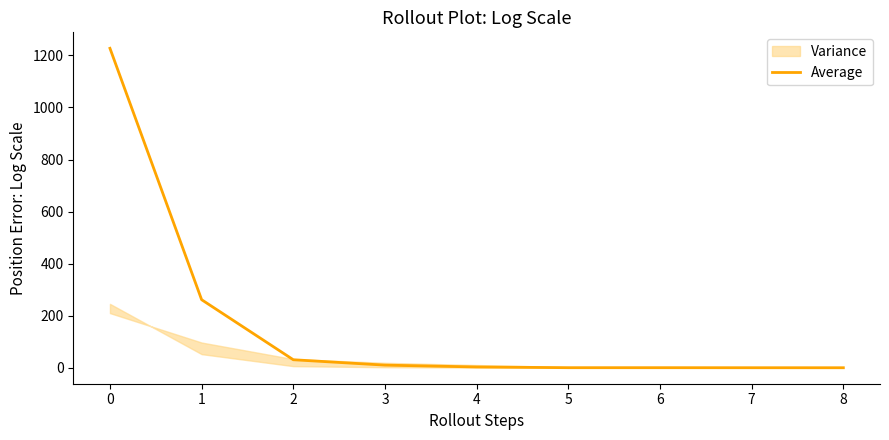

What is the maximum value shown in the chart?

1227.2